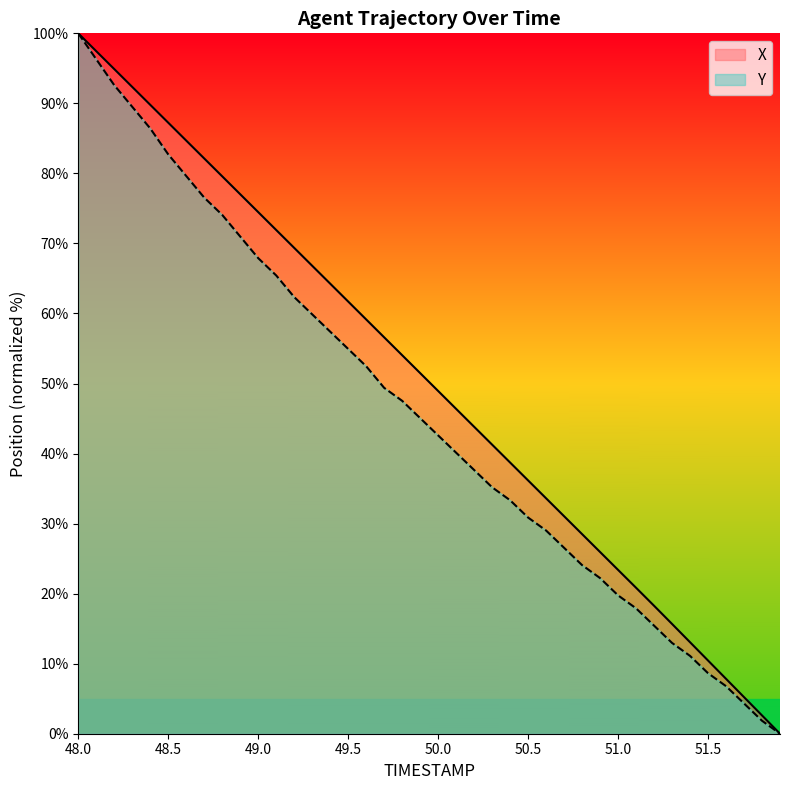

Reading left to right, what are all the values shown in this chart?

X: 100.0	97.4	94.9	92.3	89.8	87.2	84.7	82.1	79.6	77.0	74.5	71.9	69.4	66.8	64.3	61.7	59.2	56.6	54.0	51.5	48.9	46.4	43.8	41.3	38.7	36.2	33.6	31.1	28.5	25.9	23.4	20.8	18.3	15.7	13.1	10.5	7.8	5.2	2.6	0.0
Y: 100.0	96.3	92.6	89.5	86.4	82.7	79.6	76.5	74.1	71.0	67.9	65.4	62.3	59.9	57.4	54.9	52.5	49.4	47.5	45.1	42.6	40.1	37.7	35.2	33.3	30.9	29.0	26.5	24.1	22.2	19.8	17.9	15.4	13.0	11.1	8.6	6.8	4.3	1.9	0.0